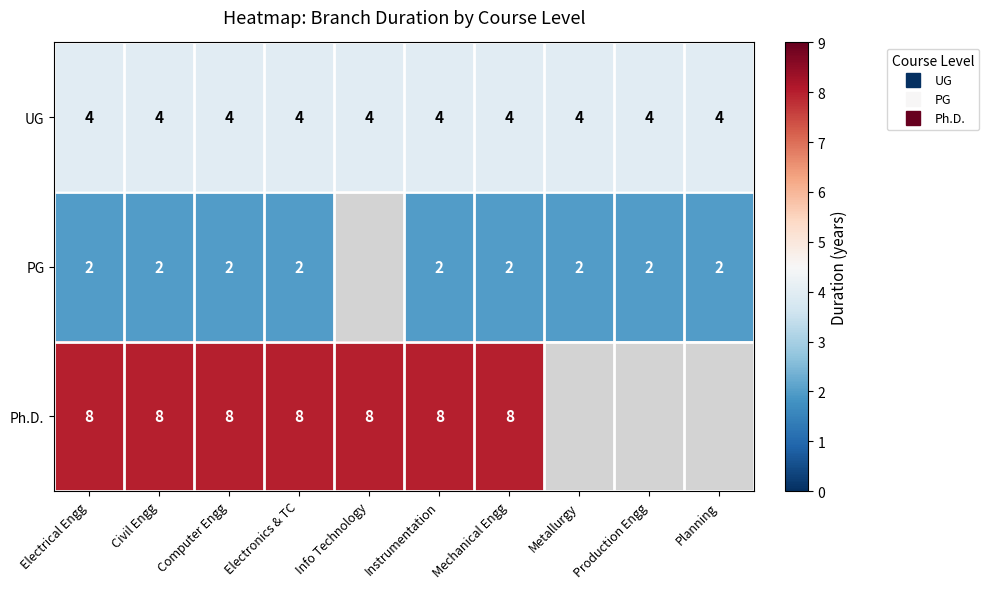

Read the PG value at Electrical Engg.

2.0